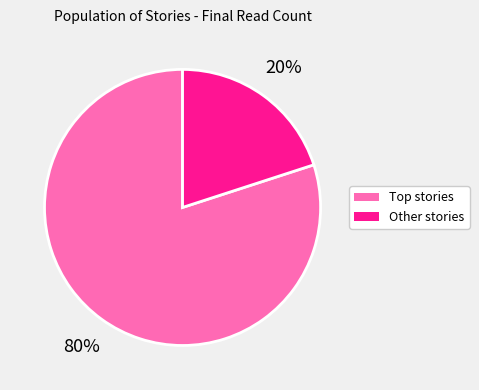

Is there any slice that represents more than half of the pie?

Yes